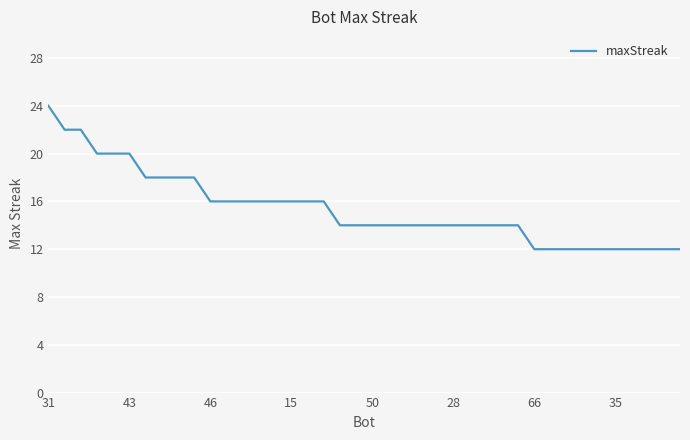

What is the difference between the maximum and minimum values?

12